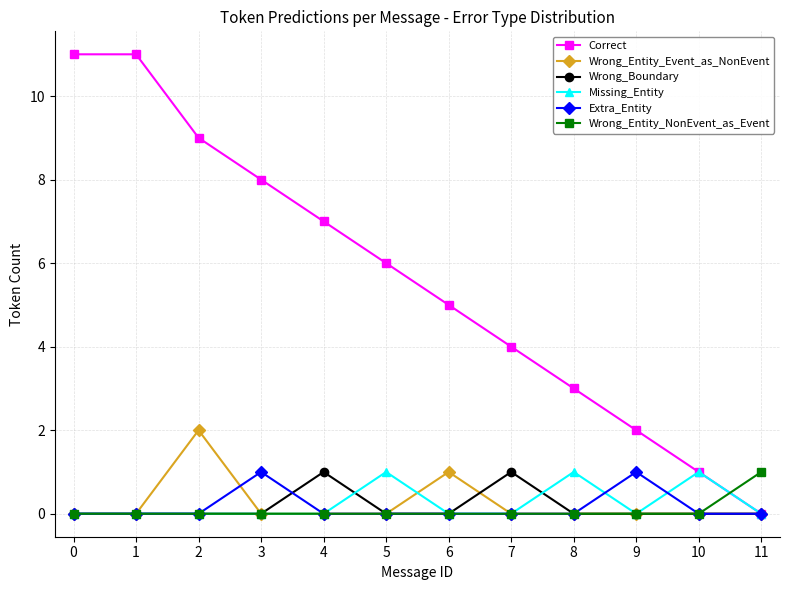

True or false: Wrong_Entity_NonEvent_as_Event and Correct intersect in this chart.

True